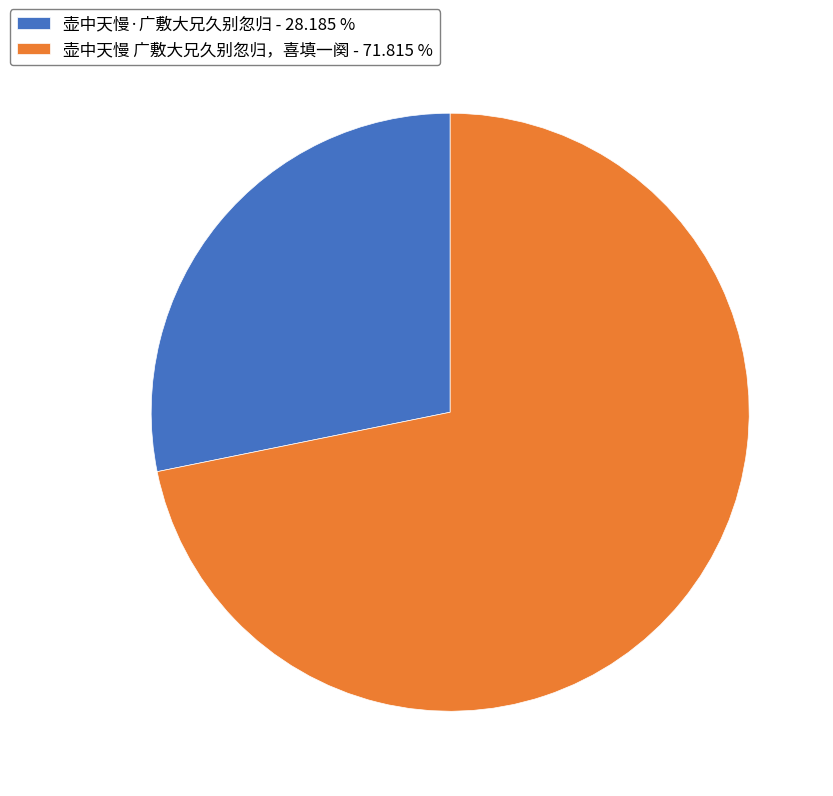

Is there a majority slice in this chart?

Yes